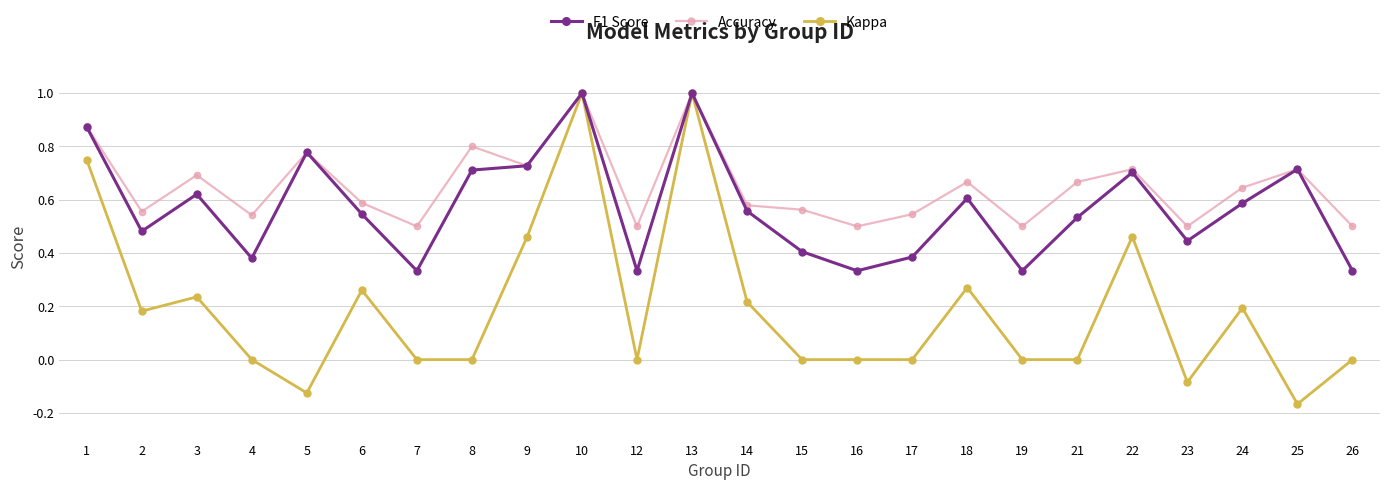

Between 18 and 26, which series saw the biggest shift?

F1 Score